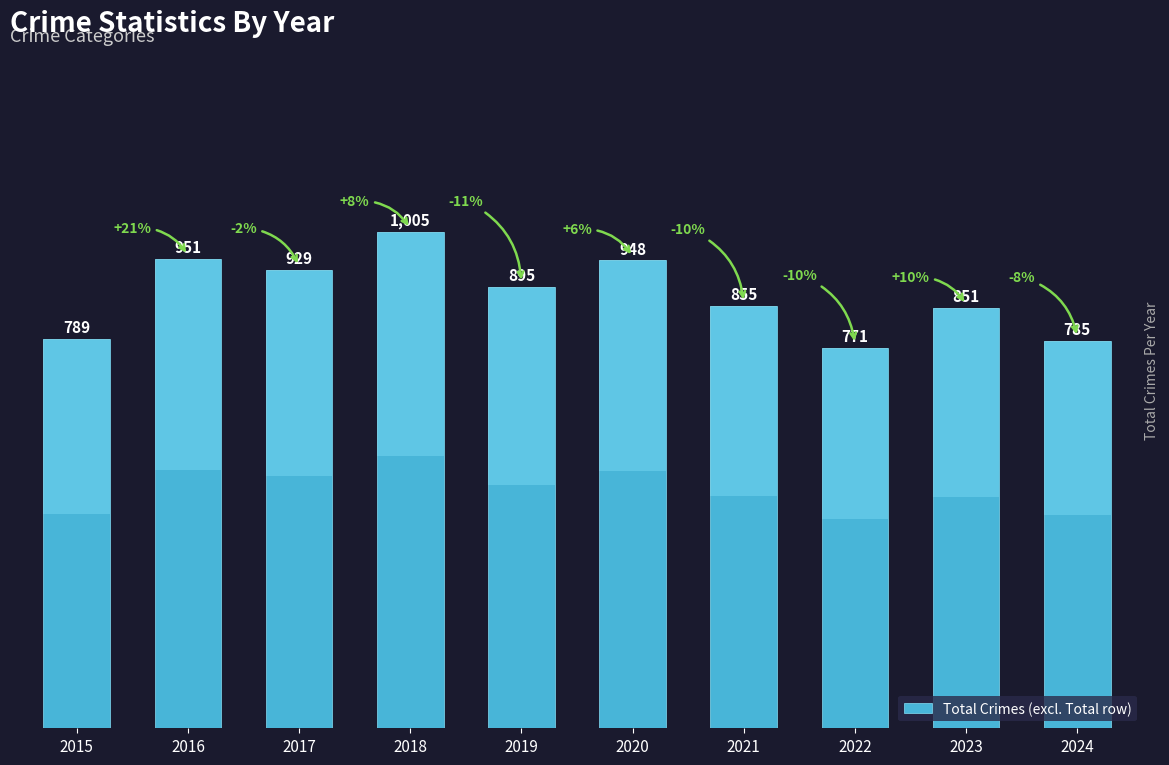

Reading left to right, transcribe all the data shown in this chart.

789	951	929	1005	895	948	855	771	851	785